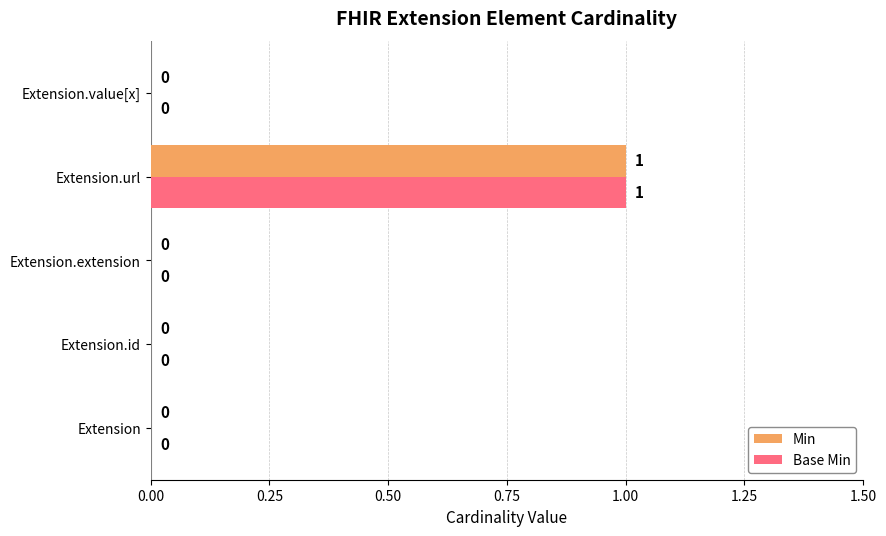

True or false: Min has a value of -1 at Extension.value[x].

False